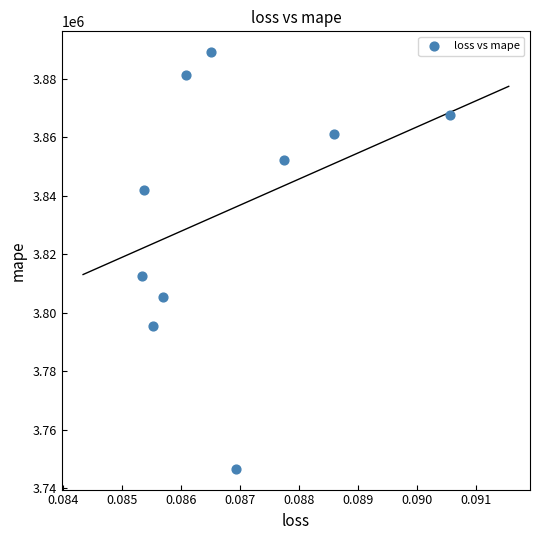

What is the range of Y values (max minus min)?

142430.5